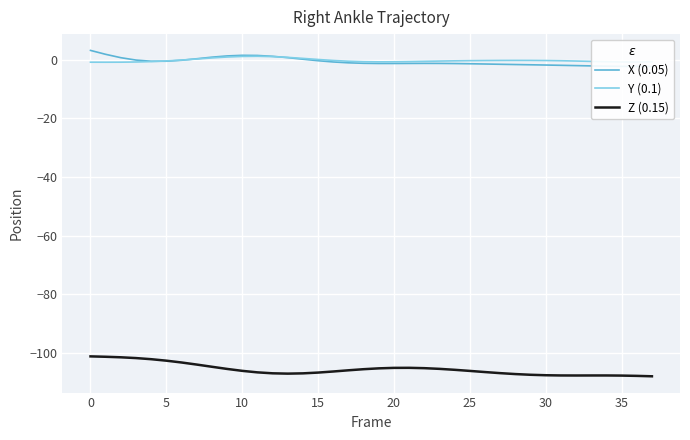

Rank the series by their maximum value, from lowest to highest.

Z (0.15), Y (0.1), X (0.05)